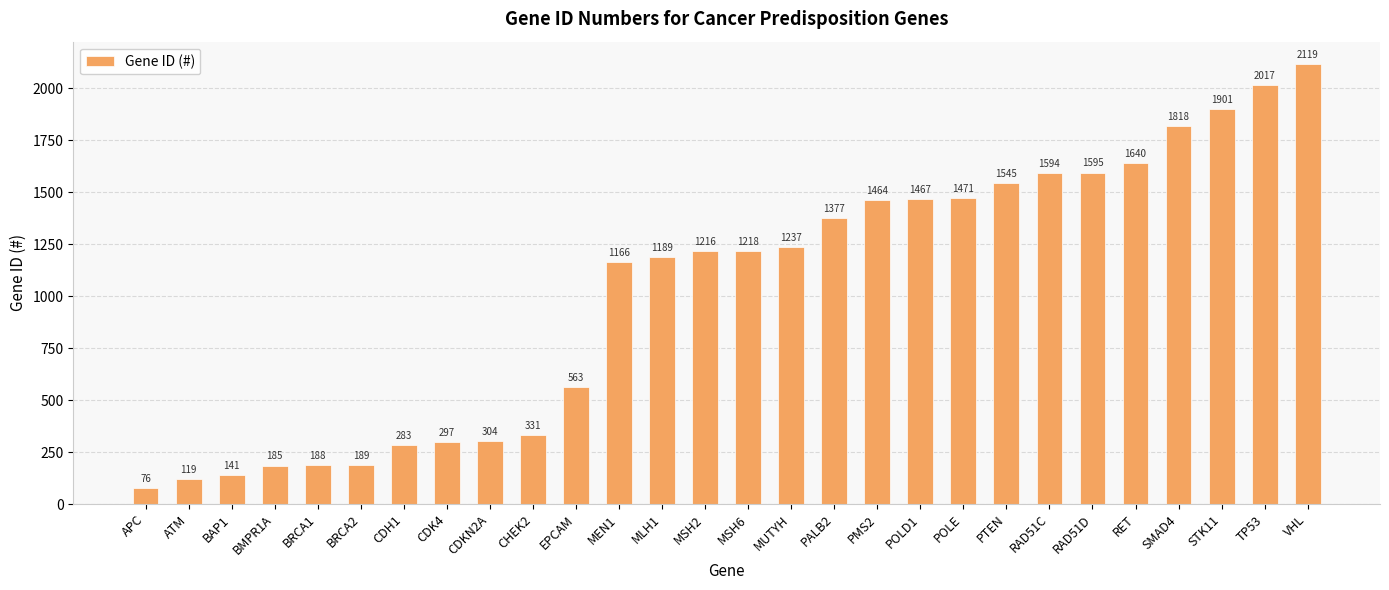

True or false: the data shows 188 at BRCA1.

True